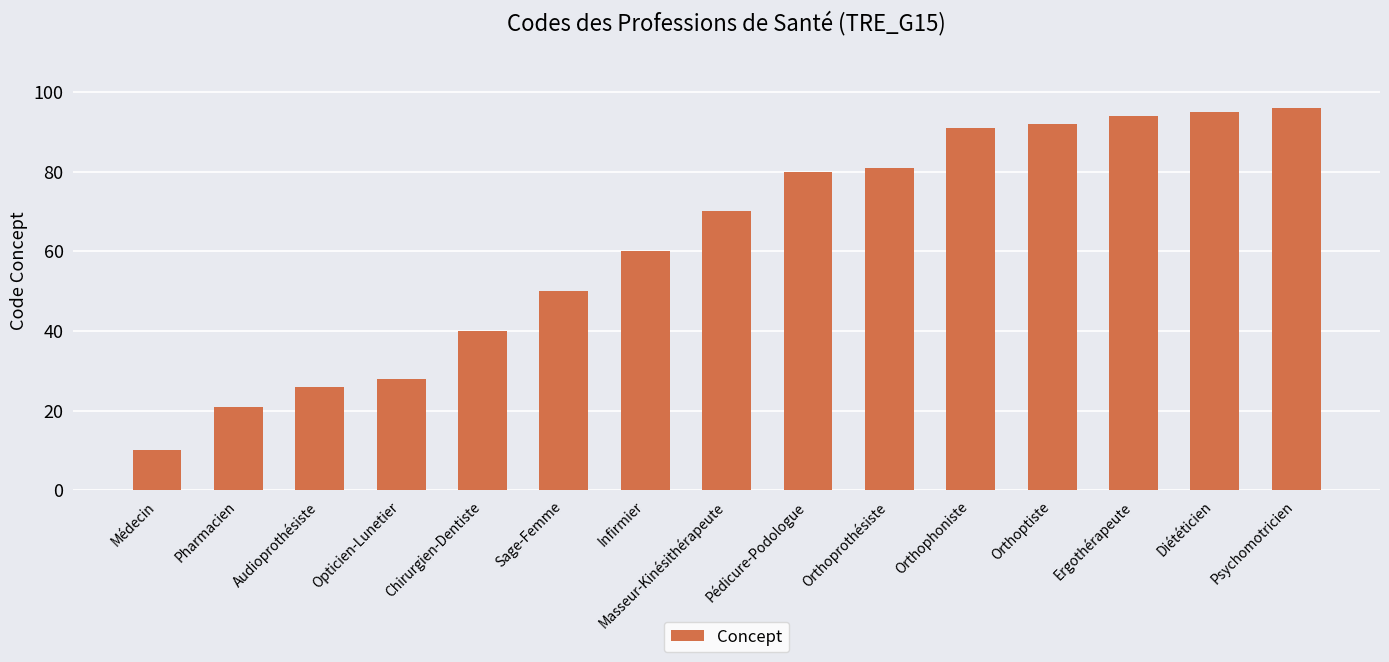

What is the smallest value displayed?

10